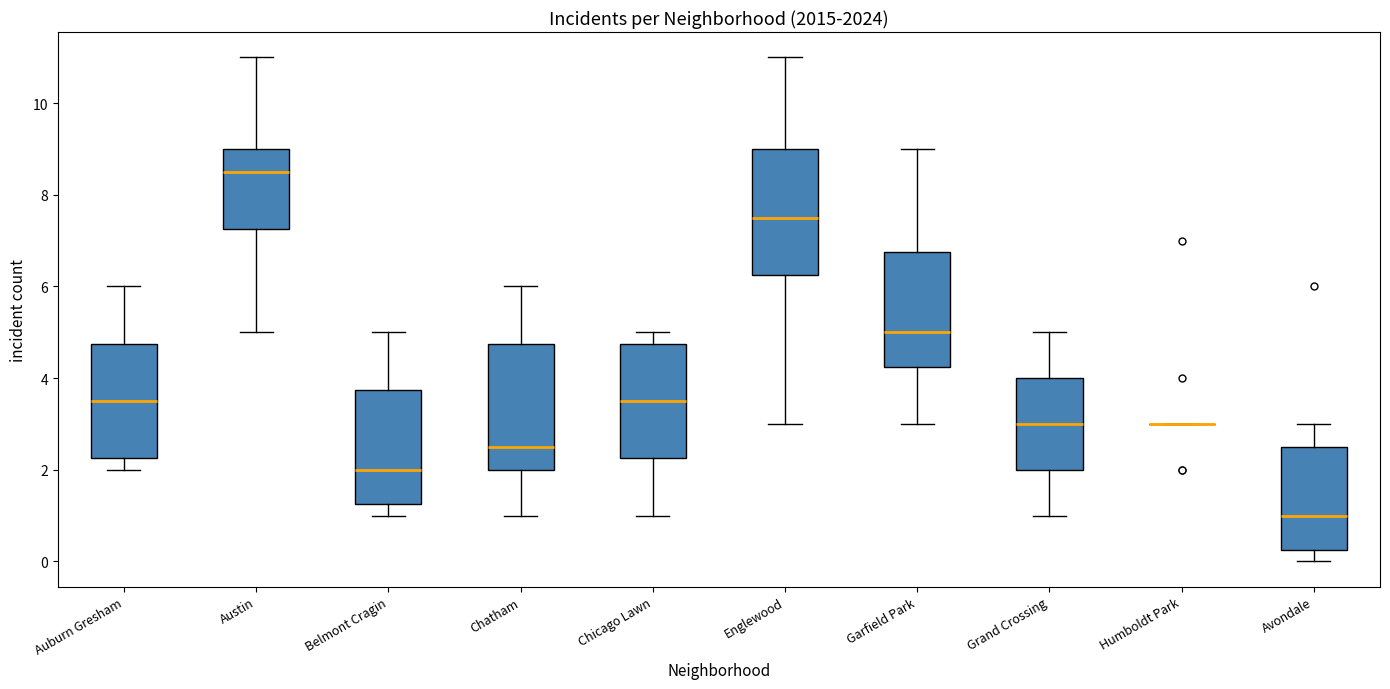

Reading left to right, read every box against the y-axis: the position of its median line, the range the box covers, and the ends of its whiskers. The values are not printed on the chart, so give them approximately, as read against the axis.

Auburn Gresham: median 3.6, box 2.2 to 4.8, whiskers 2.0 to 6.0
Austin: median 8.6, box 7.2 to 9.0, whiskers 5.0 to 11.0
Belmont Cragin: median 2.0, box 1.2 to 3.8, whiskers 1.0 to 5.0
Chatham: median 2.6, box 2.0 to 4.8, whiskers 1.0 to 6.0
Chicago Lawn: median 3.6, box 2.2 to 4.8, whiskers 1.0 to 5.0
Englewood: median 7.6, box 6.2 to 9.0, whiskers 3.0 to 11.0
Garfield Park: median 5.0, box 4.2 to 6.8, whiskers 3.0 to 9.0
Grand Crossing: median 3.0, box 2.0 to 4.0, whiskers 1.0 to 5.0
Humboldt Park: box collapsed to a line at 3.0, whiskers 3.0 to 3.0
Avondale: median 1.0, box 0.2 to 2.6, whiskers 0.0 to 3.0